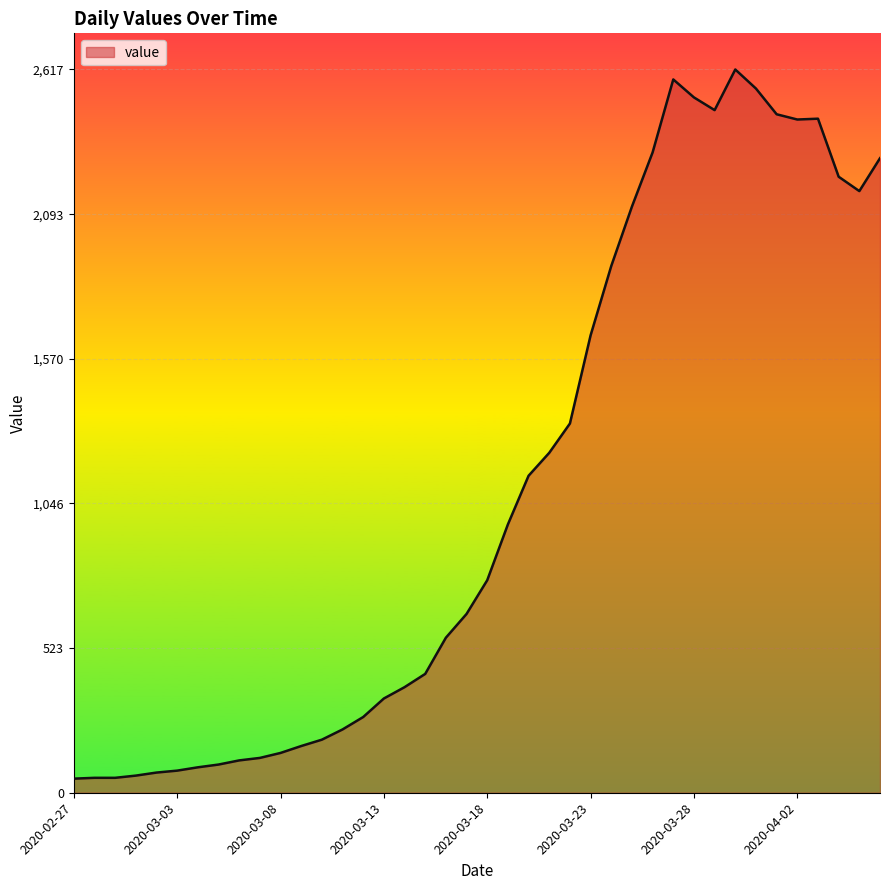

What is the greatest value displayed?

2617